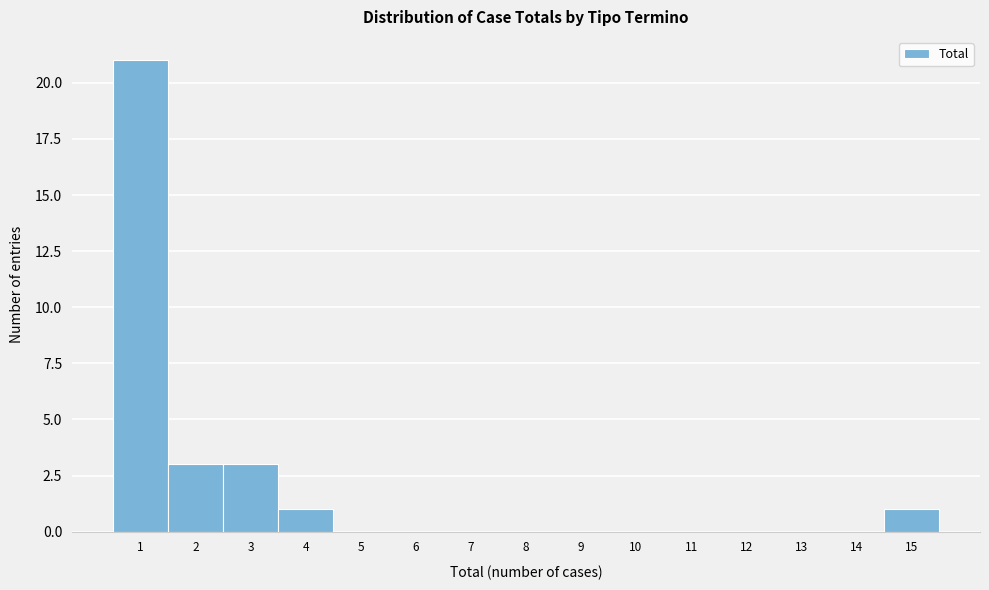

Reading right to left, list all the values displayed in this chart.

15=1	14=0	13=0	12=0	11=0	10=0	9=0	8=0	7=0	6=0	5=0	4=1	3=3	2=3	1=21